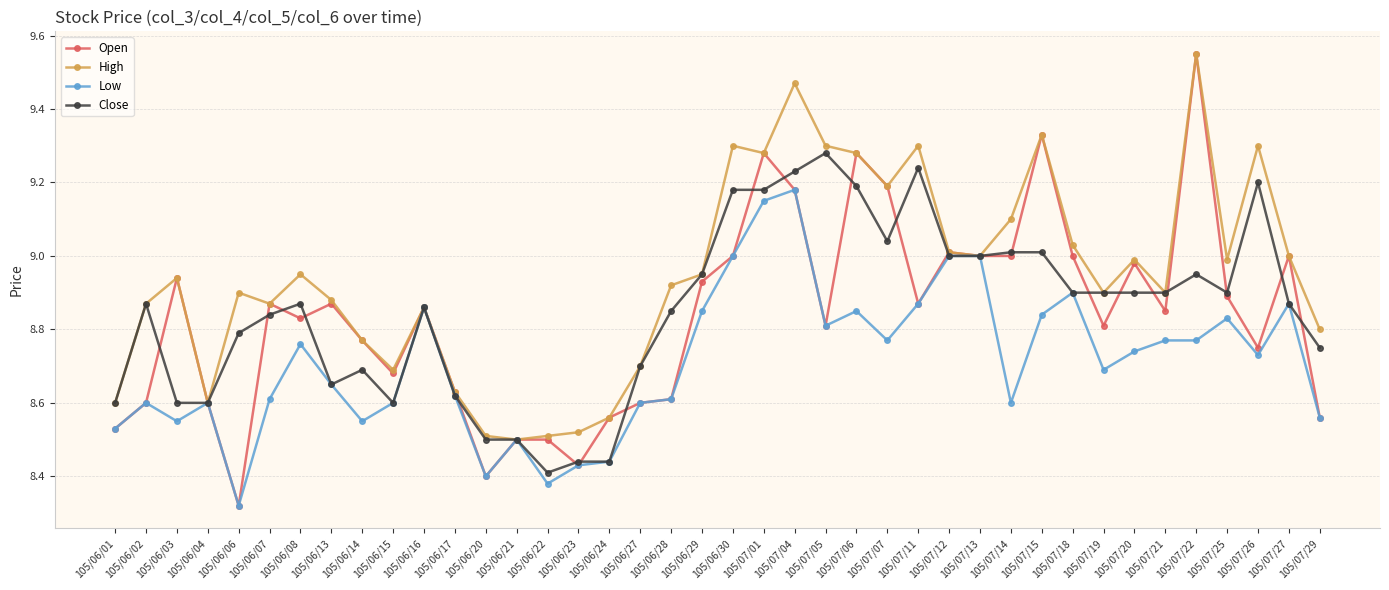

The value of Low at 105/06/13 is 13.4. True or false?

False